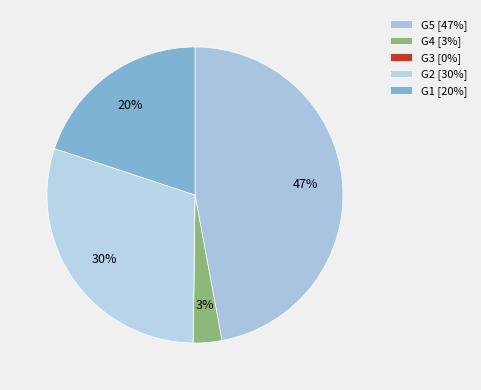

Which slice is the smallest?

G3